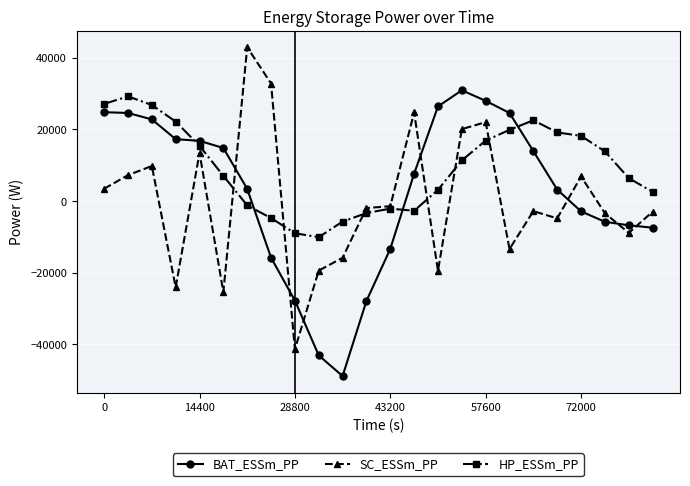

Which series has the widest spread of values?

SC_ESSm_PP